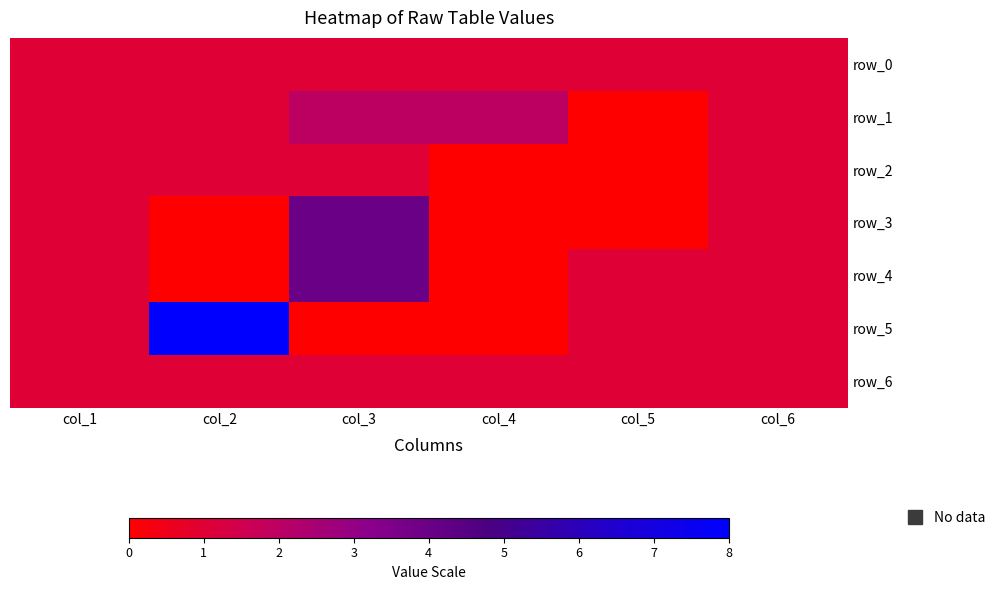

Which label corresponds to the smallest value in the chart?

col_5